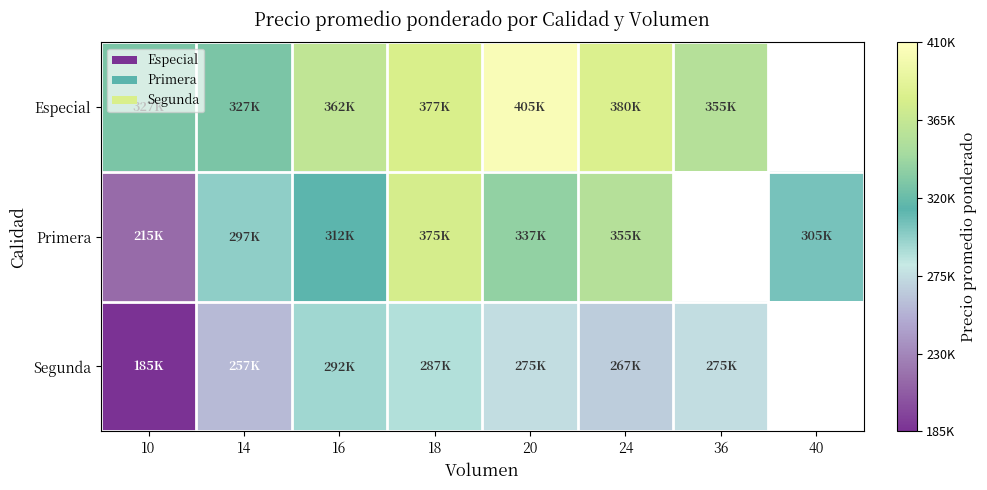

The Segunda series shows 155457.3 at 14. True or false?

False